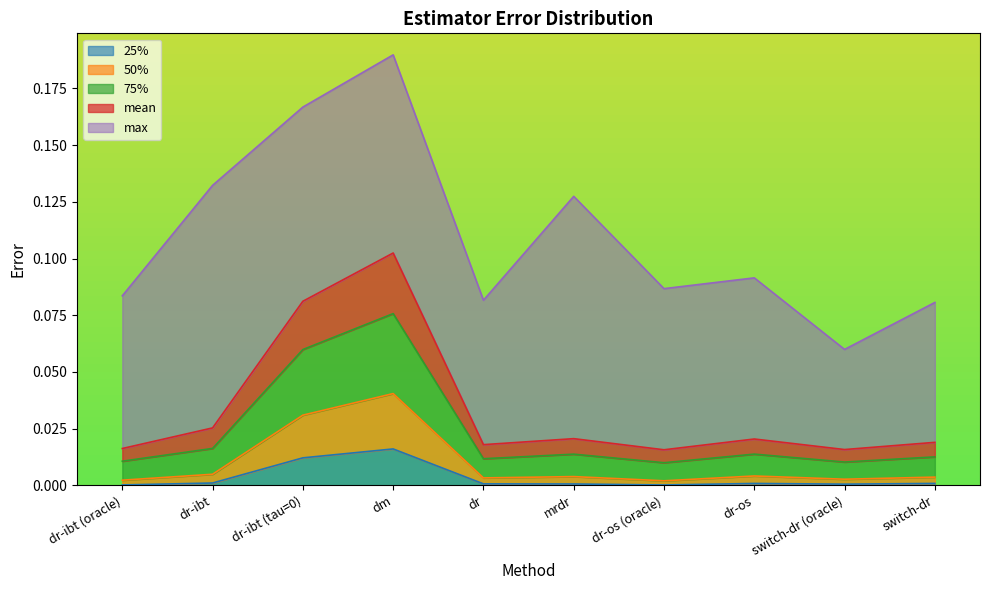

At which category is the sum across all series the highest?

dm